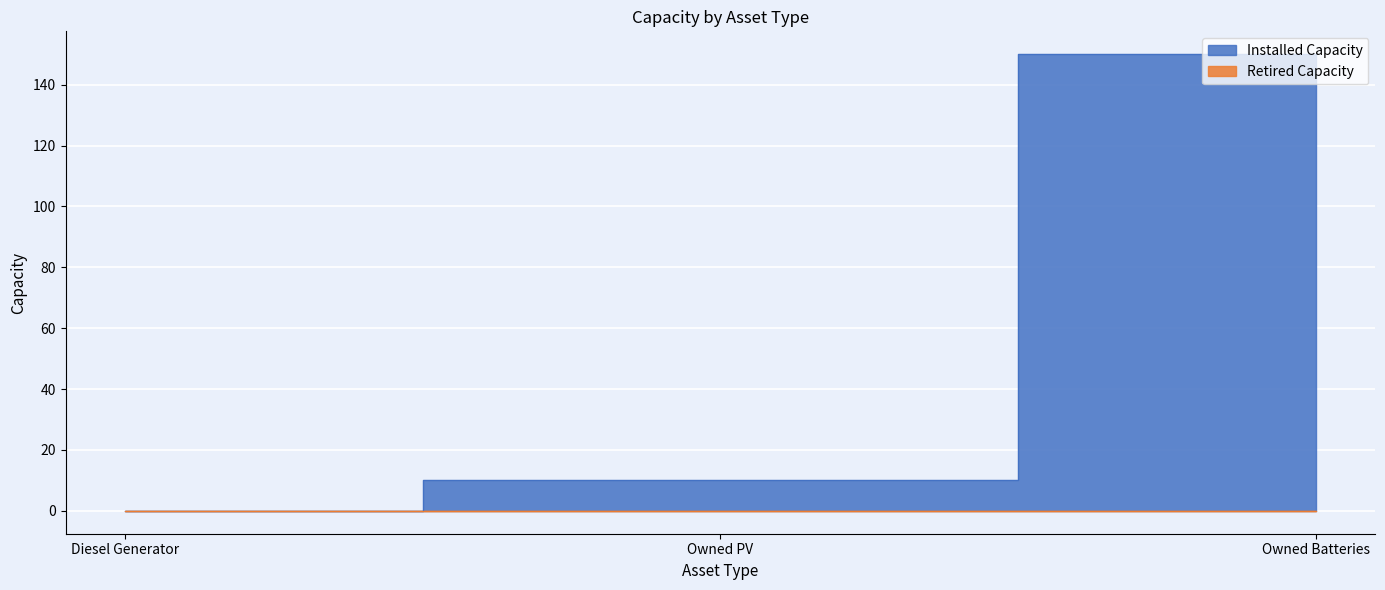

What is the change in value from Owned PV to Owned Batteries?

+140